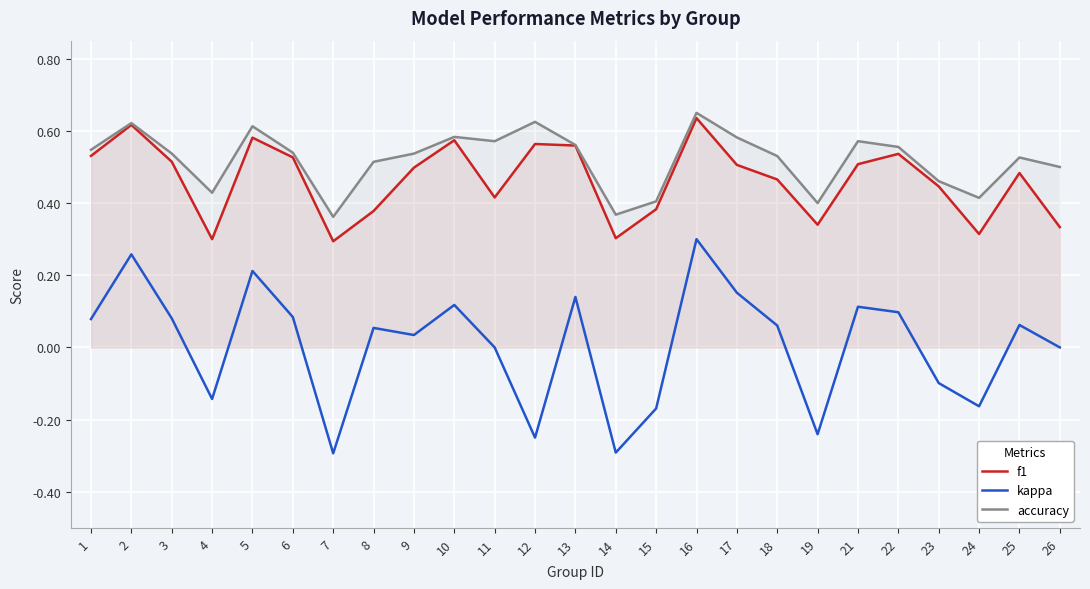

At how many categories does at least one series exceed 0?

25